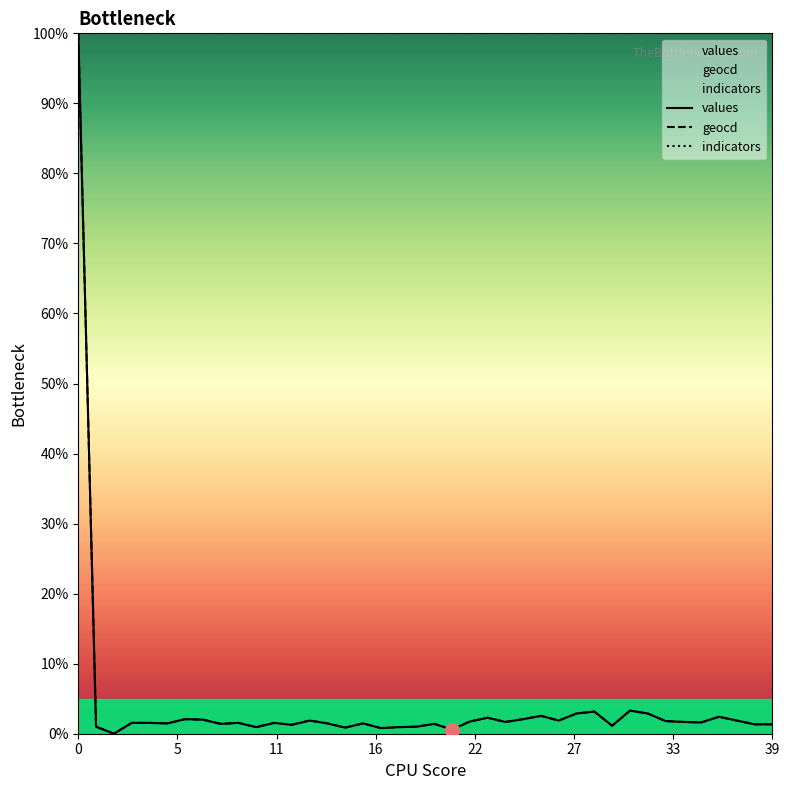

What is the maximum value shown in the chart?

100.0